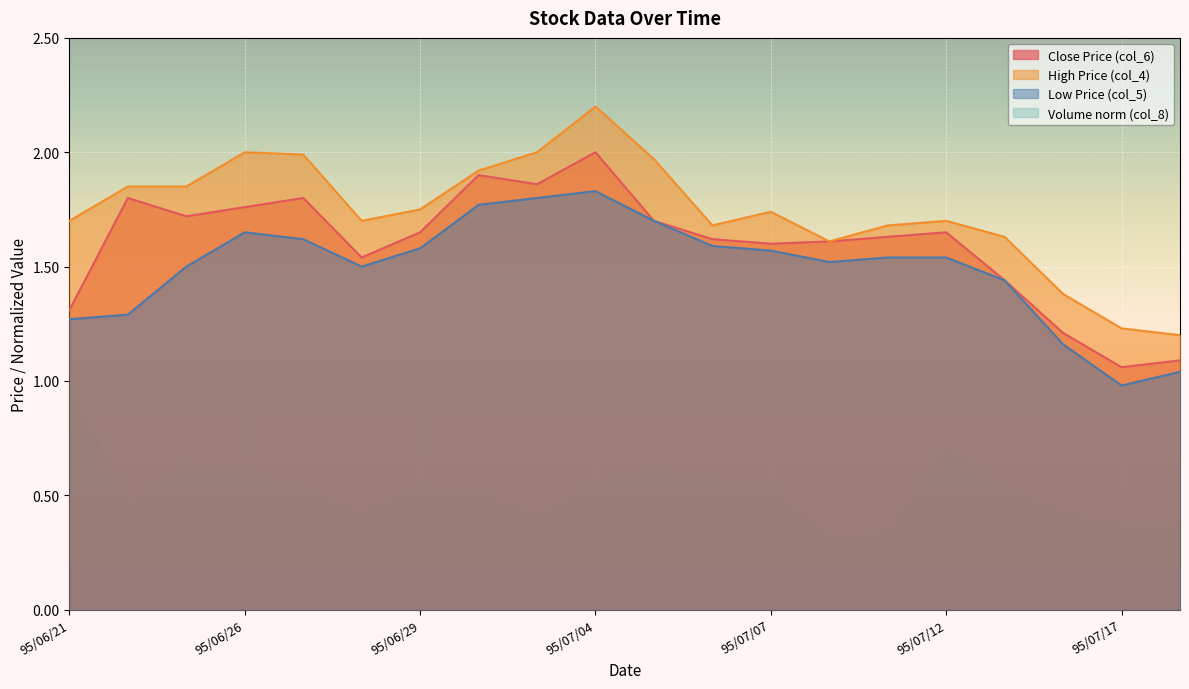

True or false: col_4 and col_6 cross at least once.

False